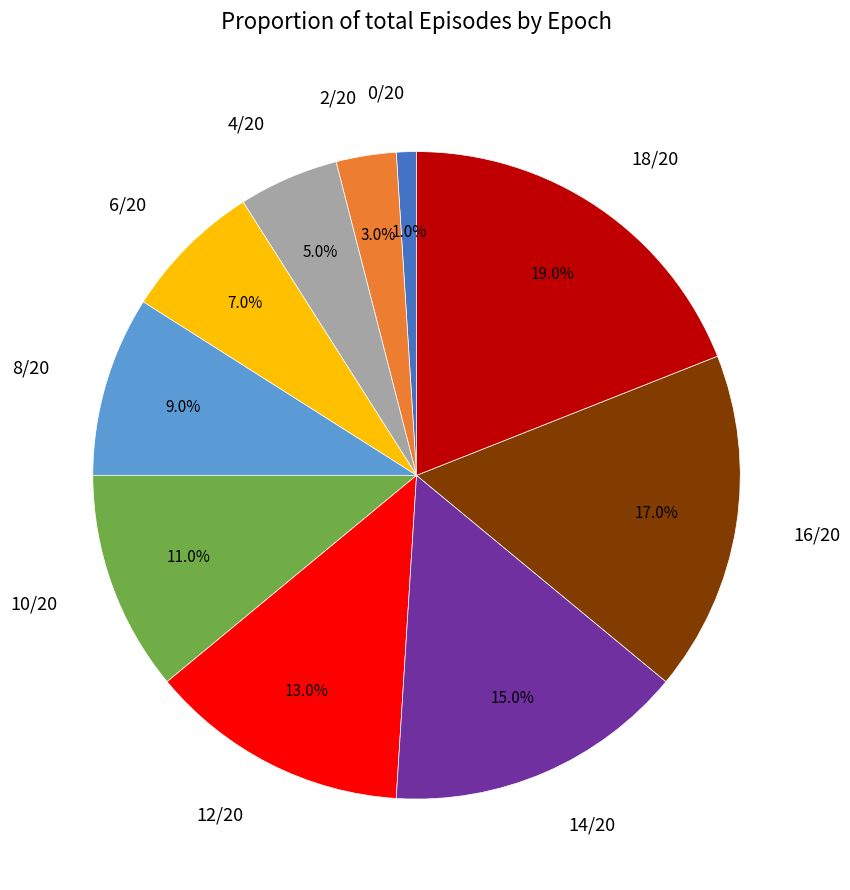

What is the total percentage of 4/20 and 6/20?

12.0%